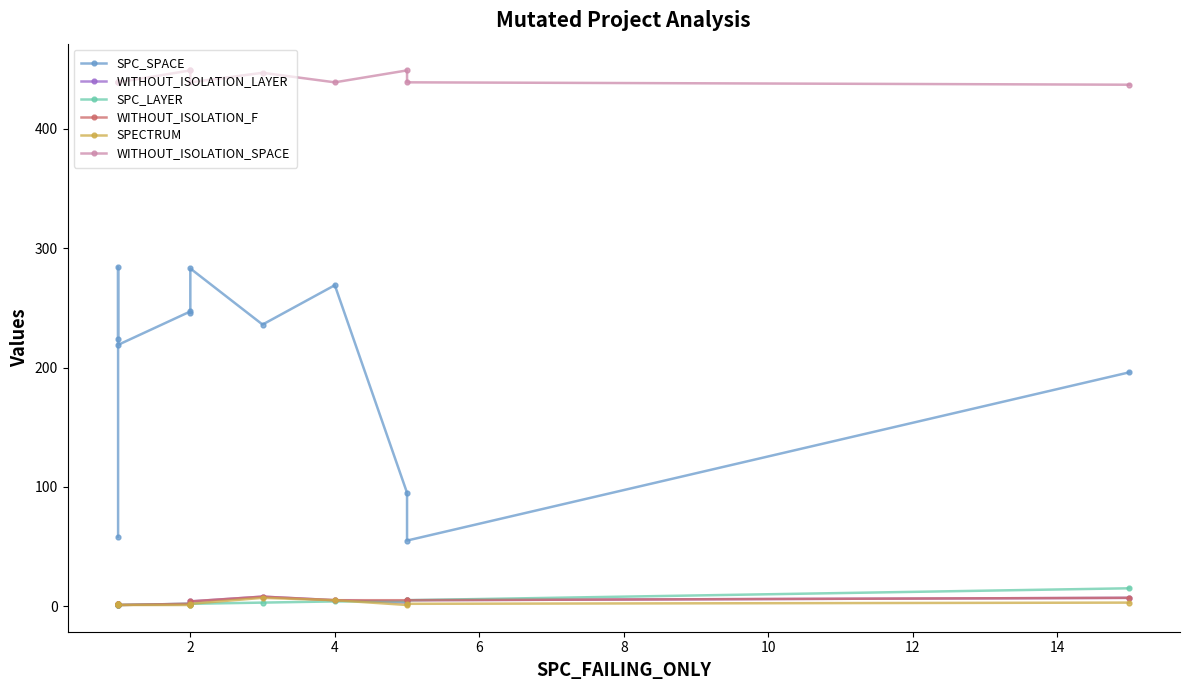

True or false: SPC_SPACE has more than 1 points higher than both neighbors.

True